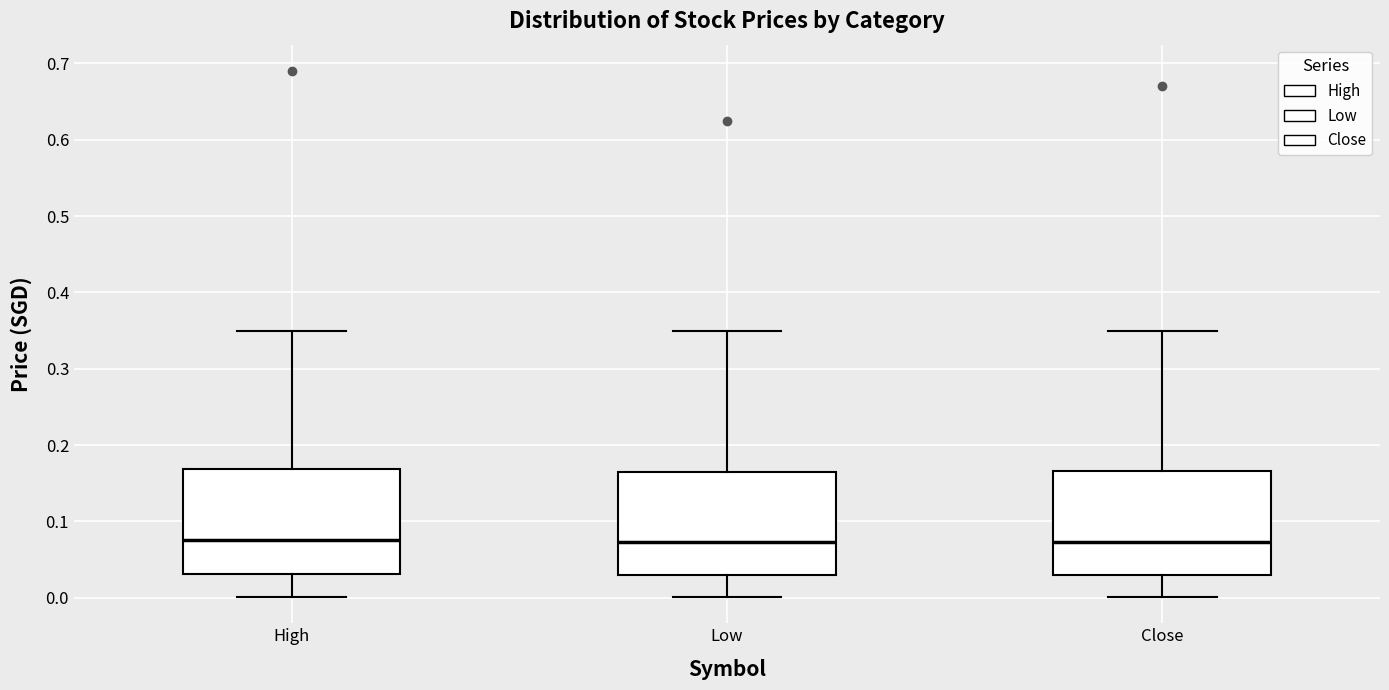

Reading left to right, read every box against the y-axis: the position of its median line, the range the box covers, and the ends of its whiskers. The values are not printed on the chart, so give them approximately, as read against the axis.

High: median 0.08, box 0.03 to 0.17, whiskers 0.00 to 0.35
Low: median 0.07, box 0.03 to 0.16, whiskers 0.00 to 0.35
Close: median 0.07, box 0.03 to 0.17, whiskers 0.00 to 0.35